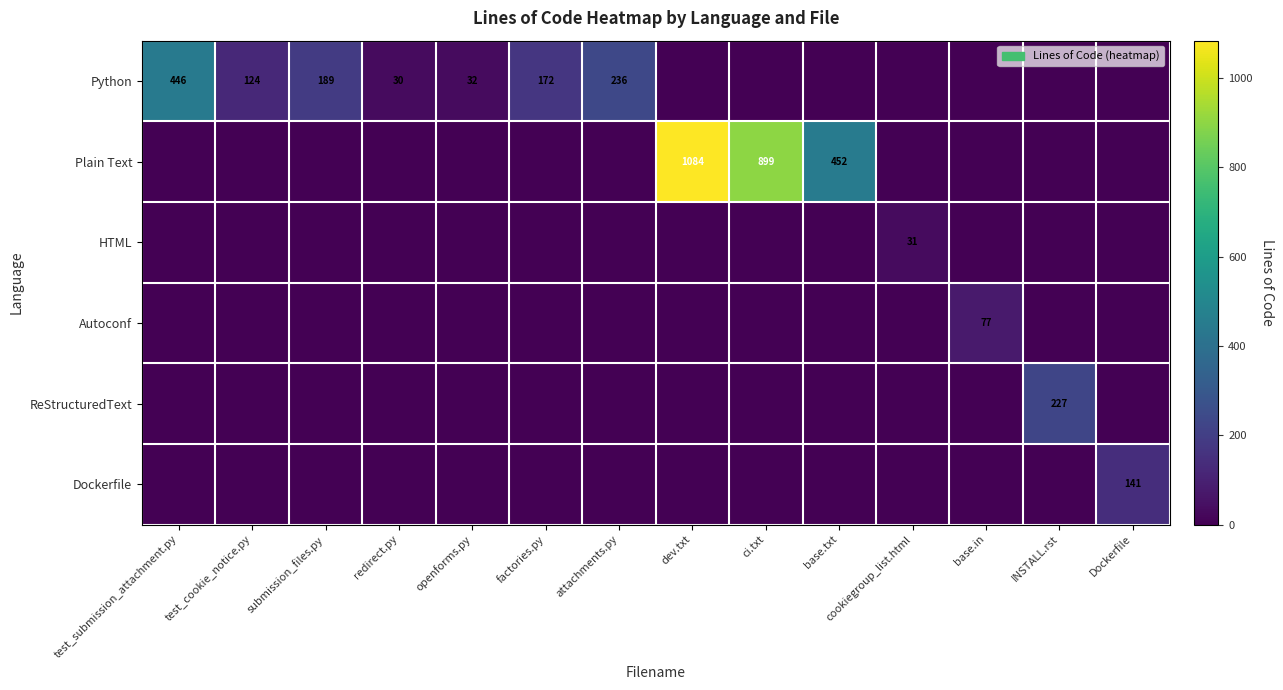

The value of Python at factories.py is 172. True or false?

True